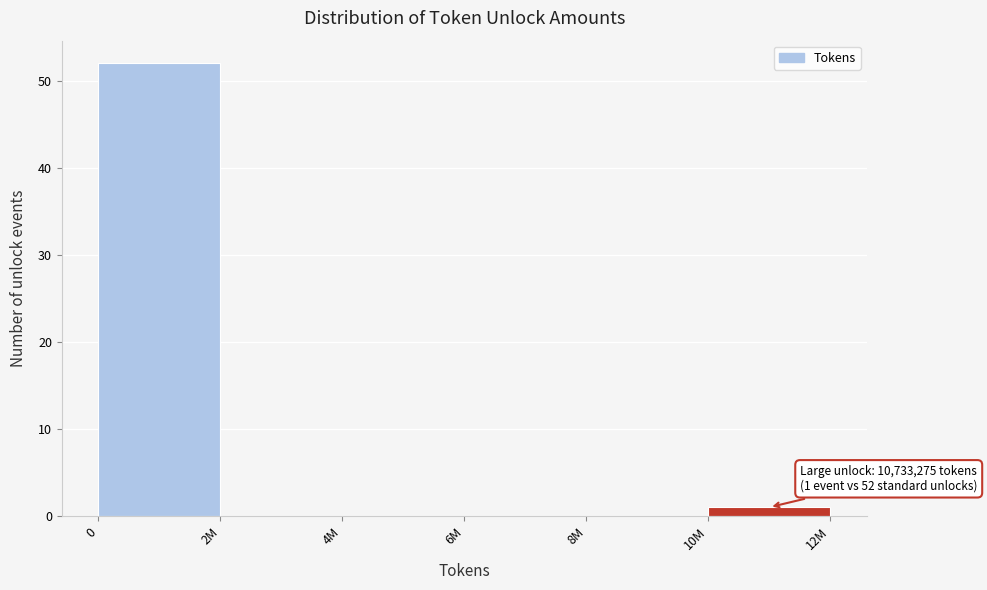

Reading left to right, what are all the values shown in this chart?

0=52	2M=0	4M=0	6M=0	8M=0	10M=1